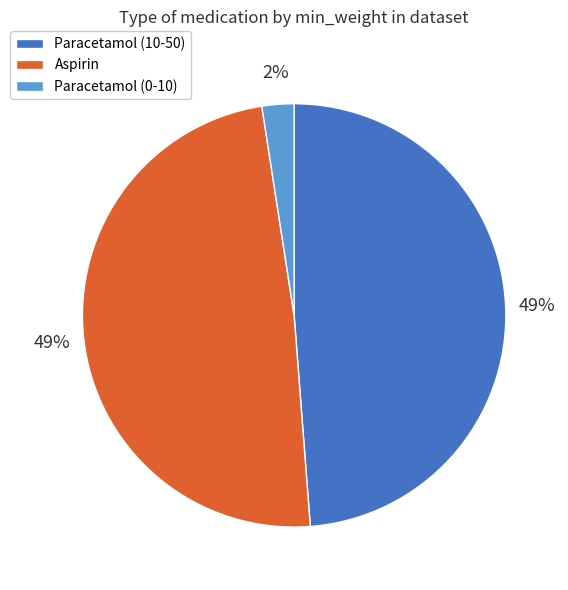

Does Aspirin represent more than half of the total?

No